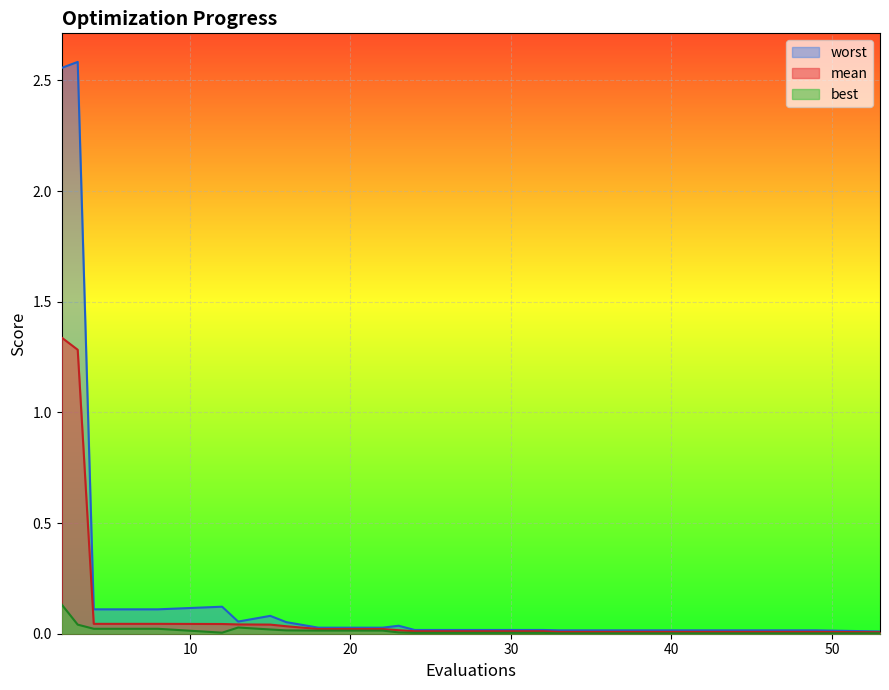

True or false: best has more than 0 points higher than both neighbors.

True